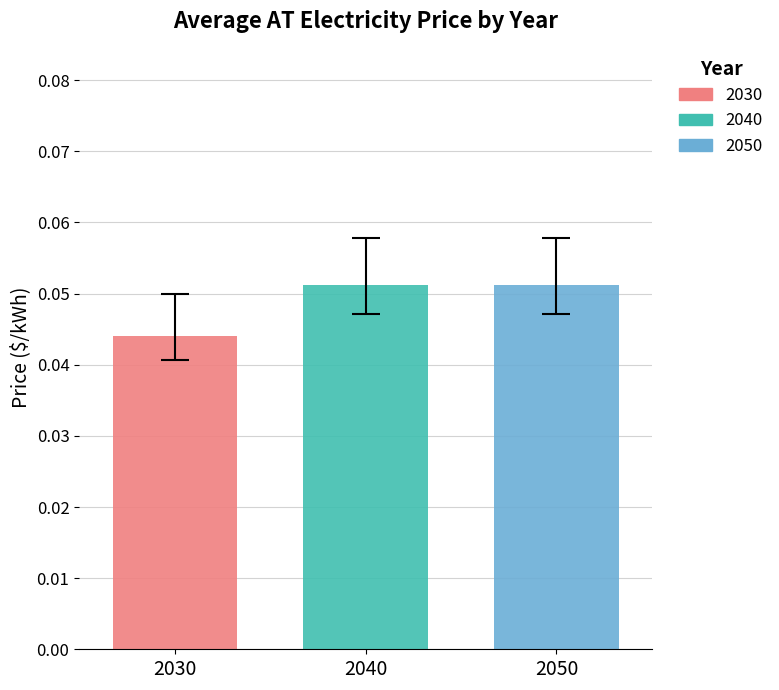

What are all the series names shown in the legend?

2030, 2040, 2050